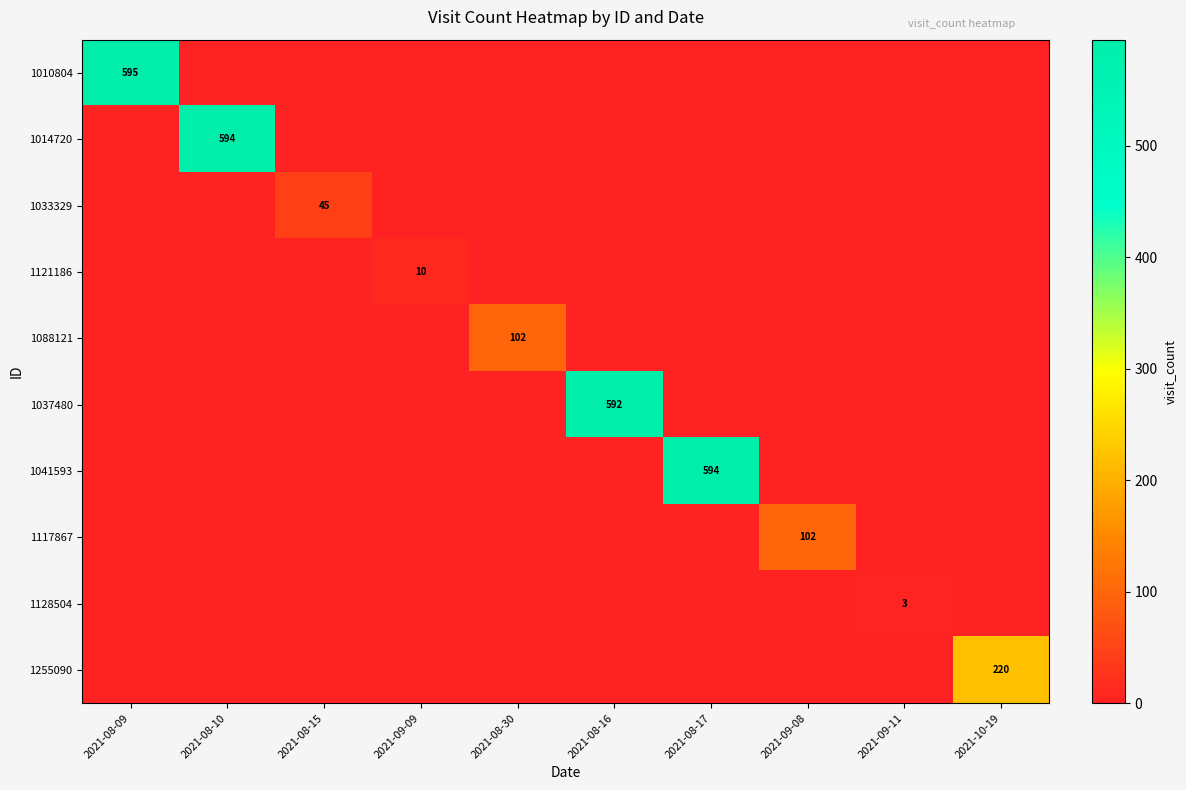

The value of 1255090 at 2021-08-30 is 0. True or false?

True